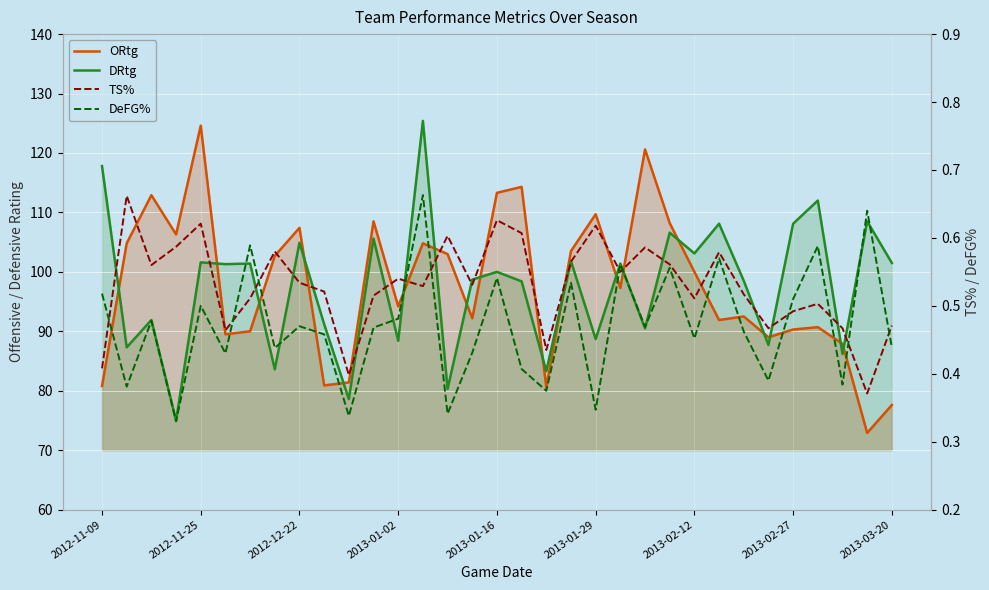

What are all the series names shown in the legend?

ORtg, DRtg, TS%, DeFG%